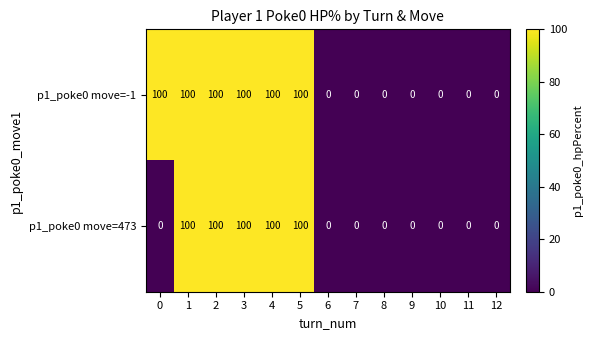

What is the average value of the p1_poke0 move=473 series?

38